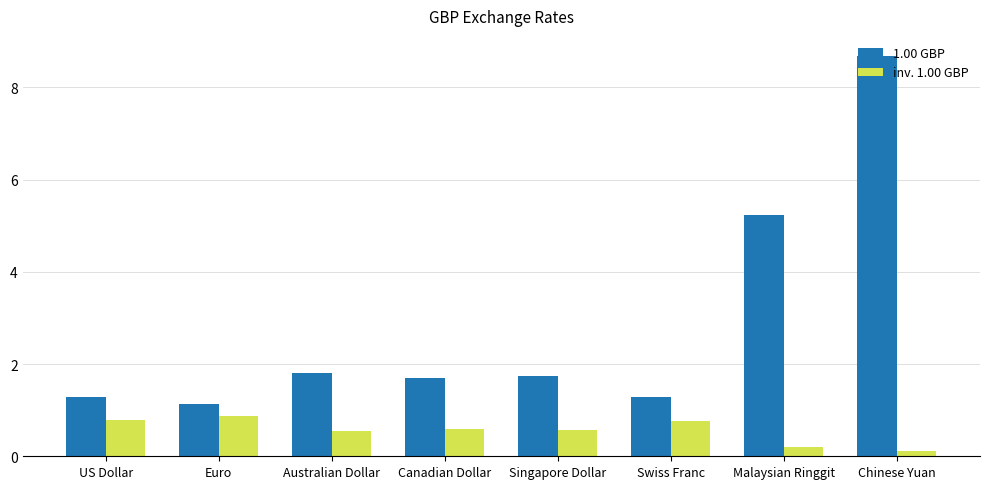

List the series in order of their peak value, lowest first.

inv. 1.00 GBP, 1.00 GBP